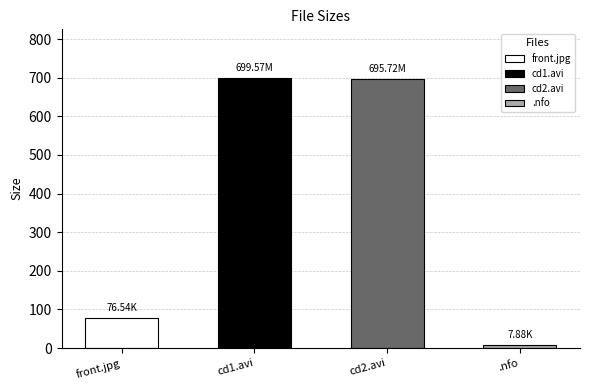

Approximately how many times larger is the value at nympho-na4her7.cd1.avi compared to front.jpg?

9.1